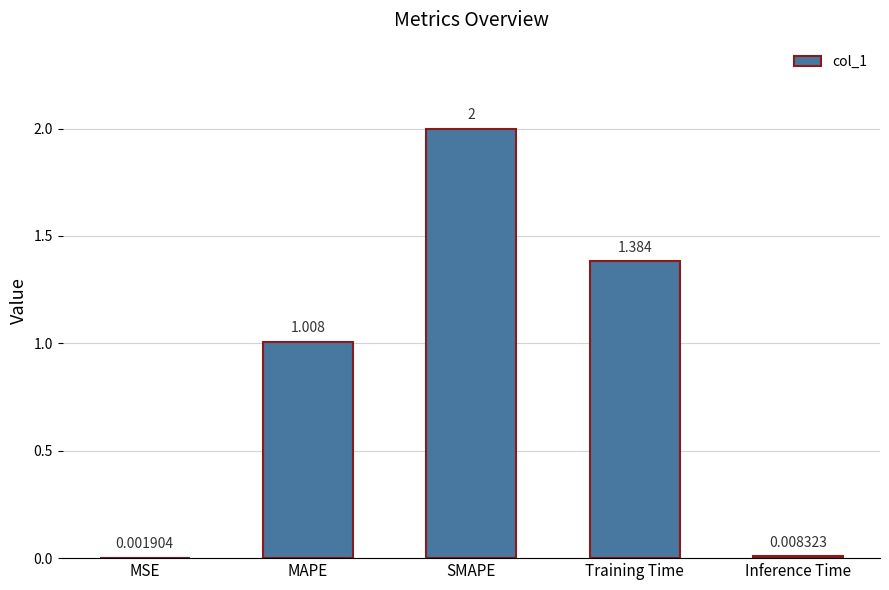

Between Inference Time and SMAPE, which is larger?

SMAPE